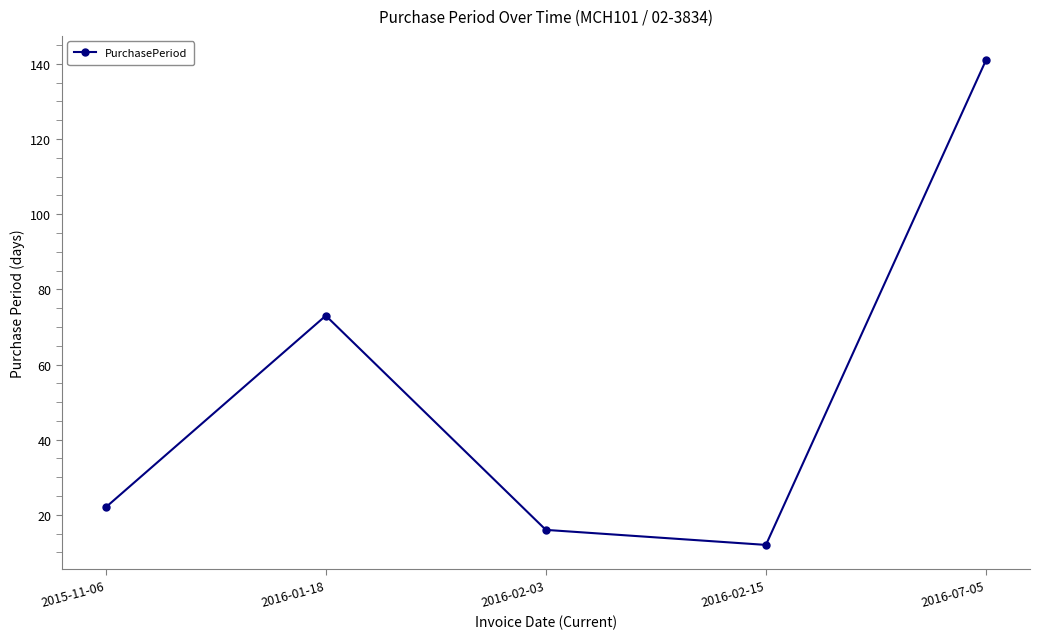

True or false: the data shows 73 at 2016-01-18.

True